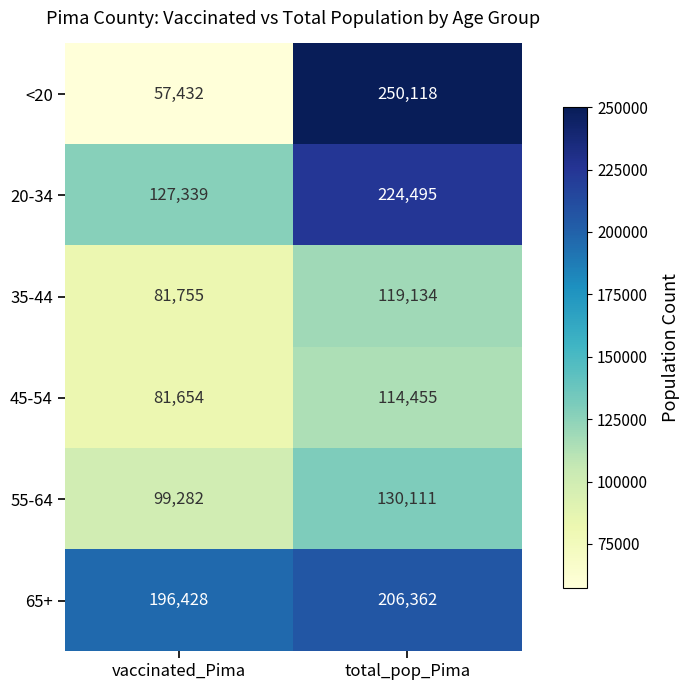

What is the sum of all 20-34 values?

351834